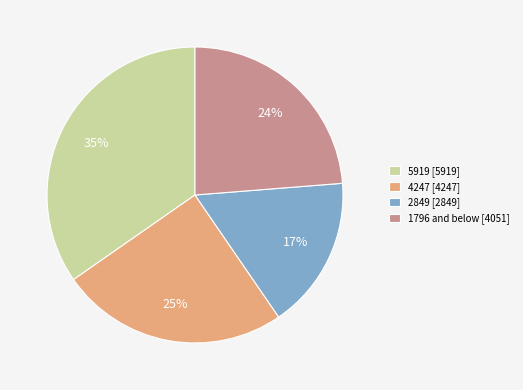

What is the ratio of the value at 2849 [2849] to the value at 5919 [5919]?

0.5